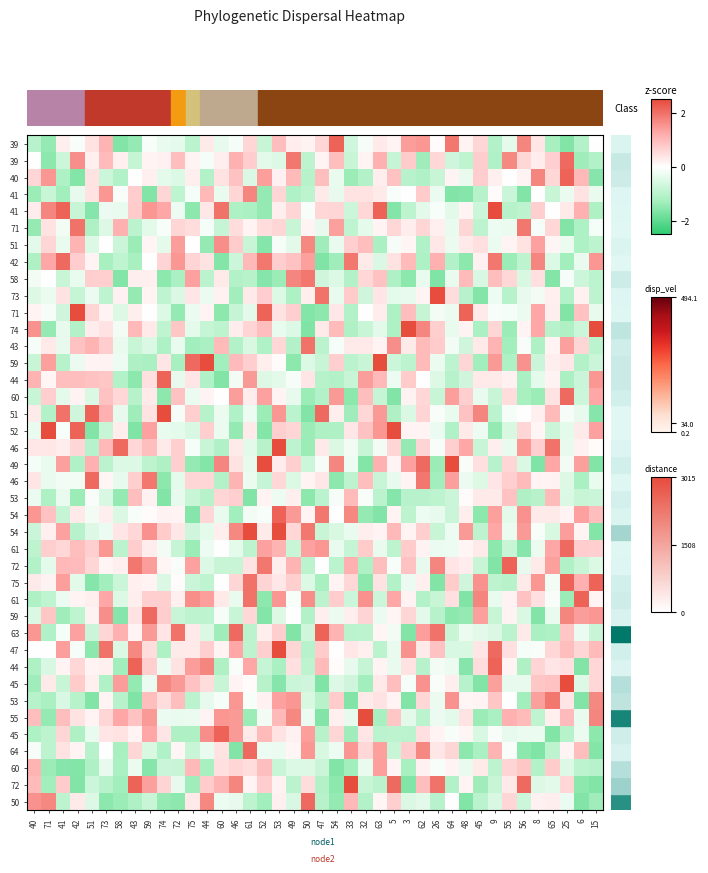

At which category is the sum across all series the highest?

53